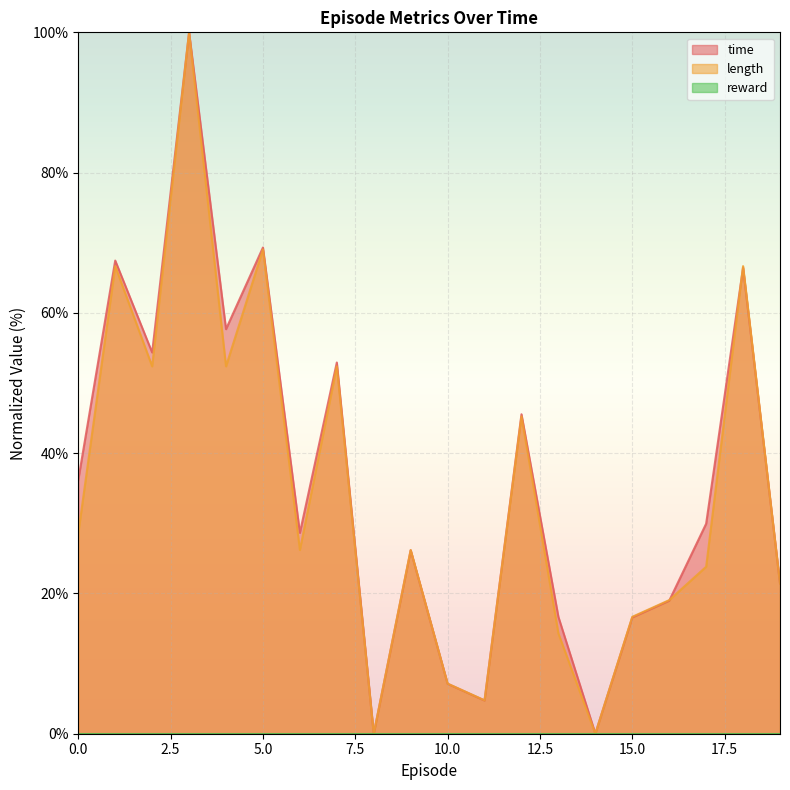

How many positive values does the time series have?

19